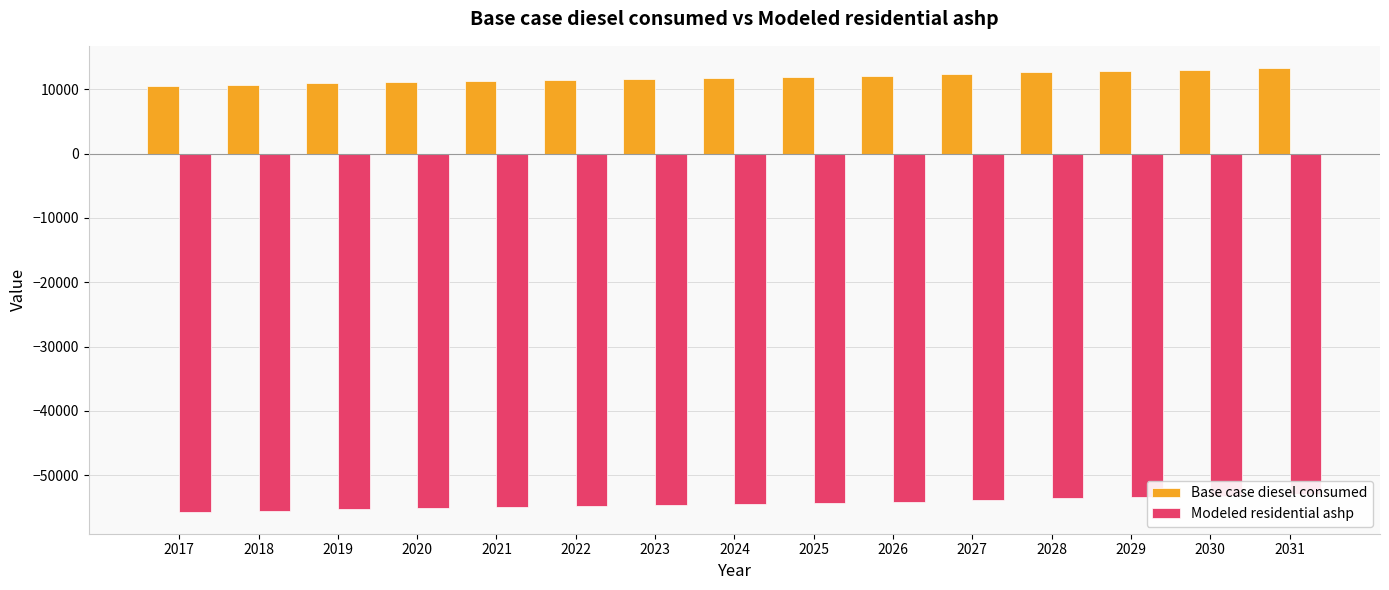

The Modeled residential ashp series shows -19495.9 at 2021. True or false?

False